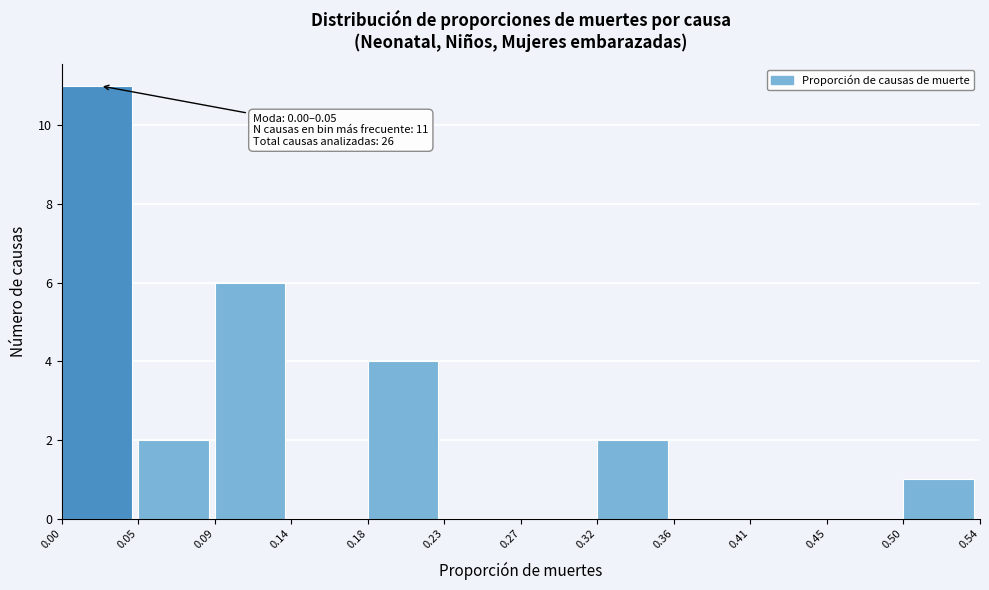

Over which range of the x-axis is the bar tallest?

0.00 to 0.05